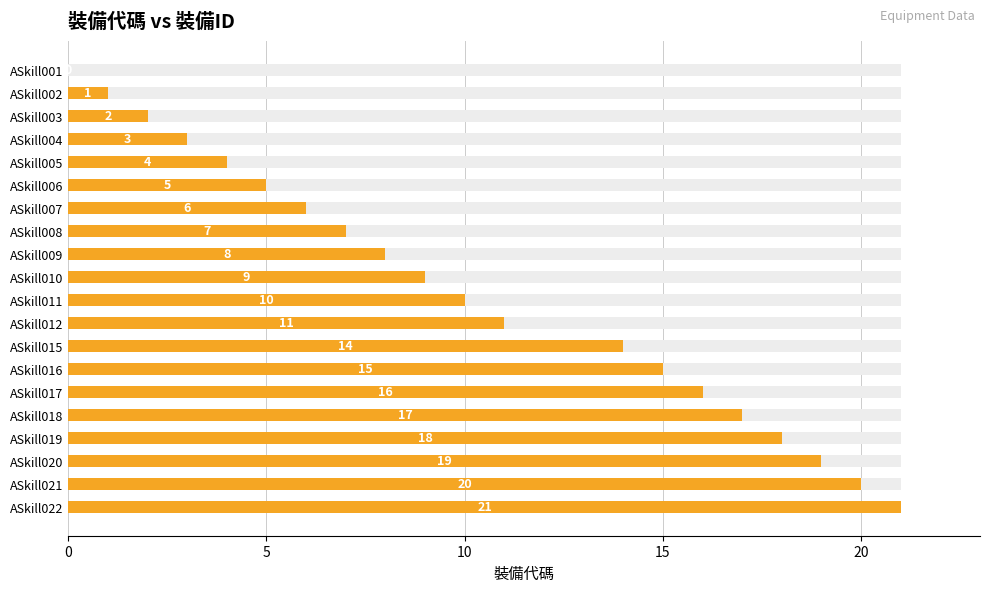

Count the number of categories in the chart.

20